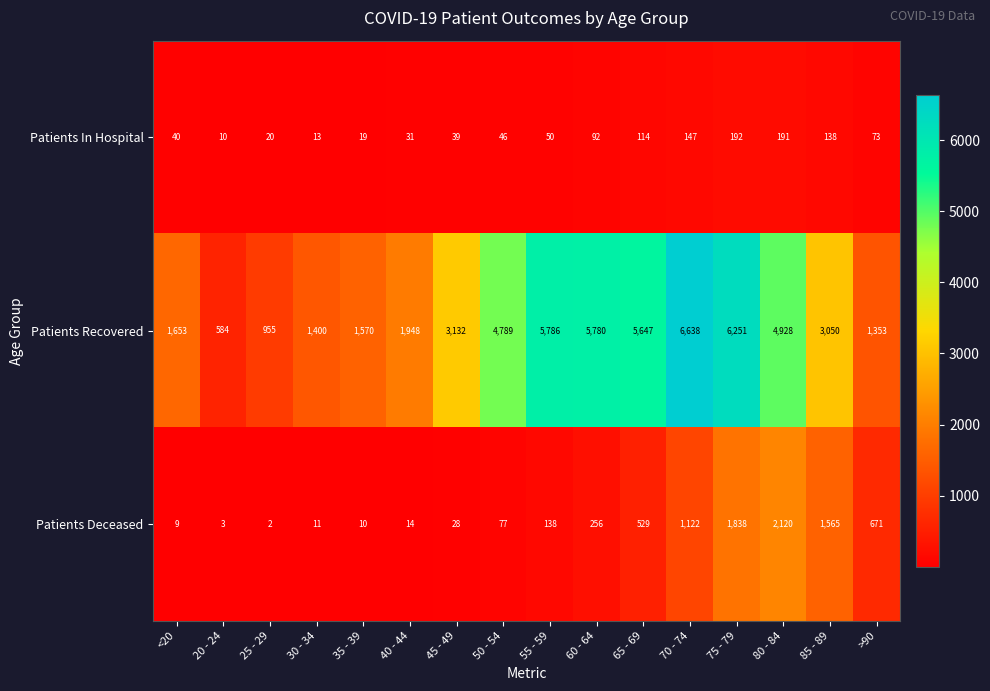

Which category has the lowest value across all series?

25 - 29